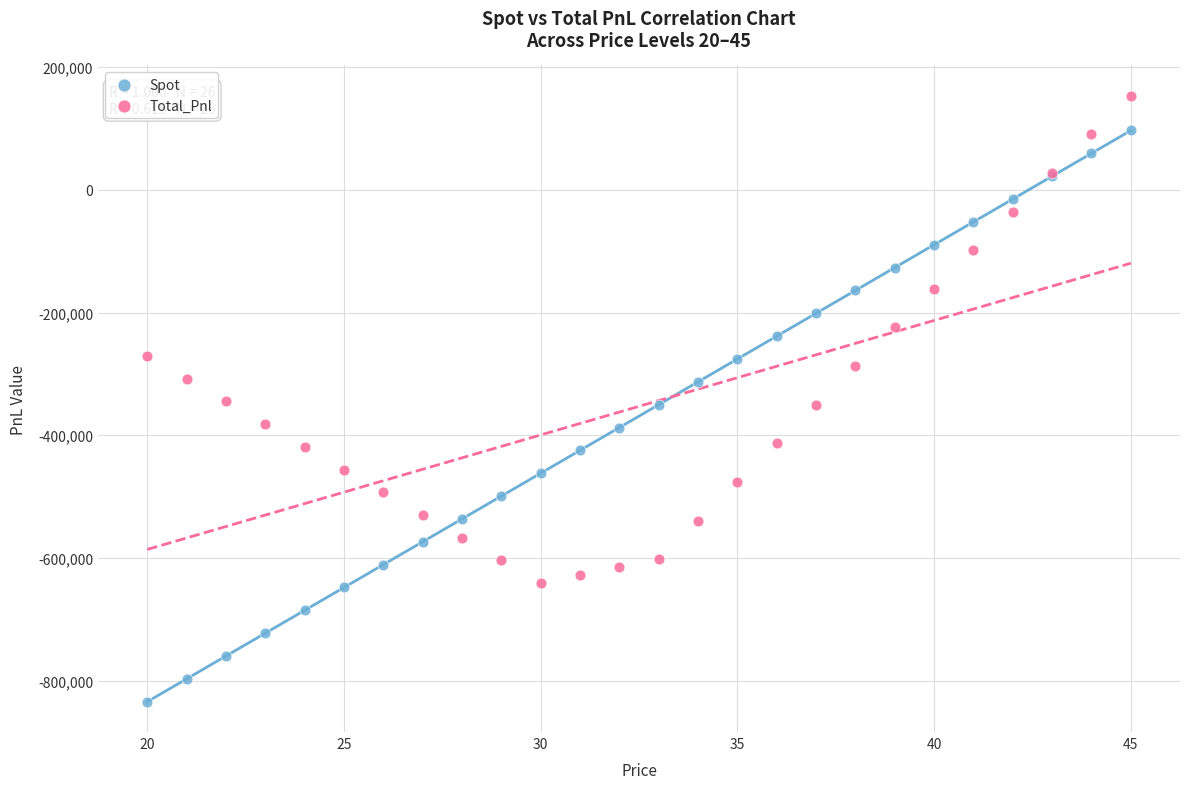

What are all the series names shown in the legend?

Spot, Total_Pnl